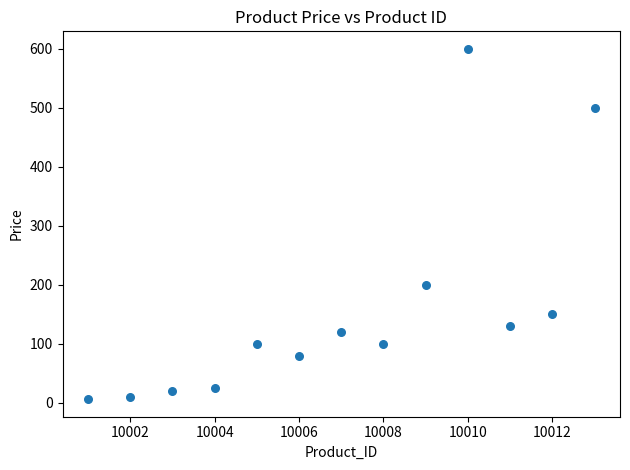

What Y value in the scatter plot is closest to 302?

200.0